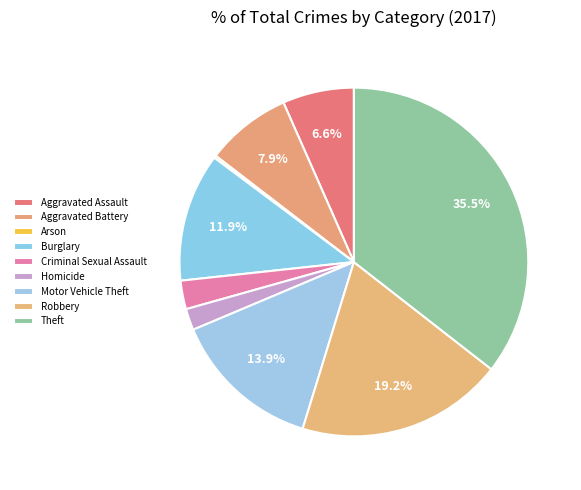

How many segments does this pie chart have?

9